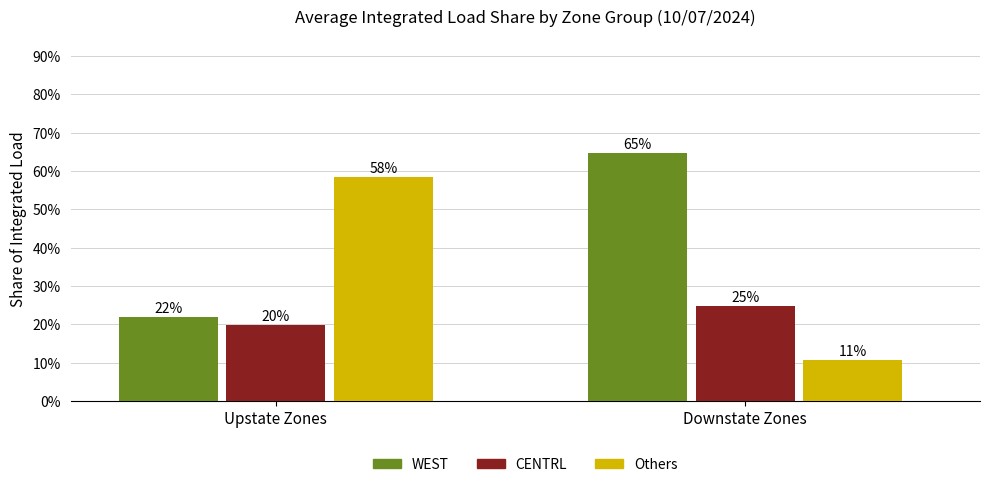

Are the bars horizontal?

No